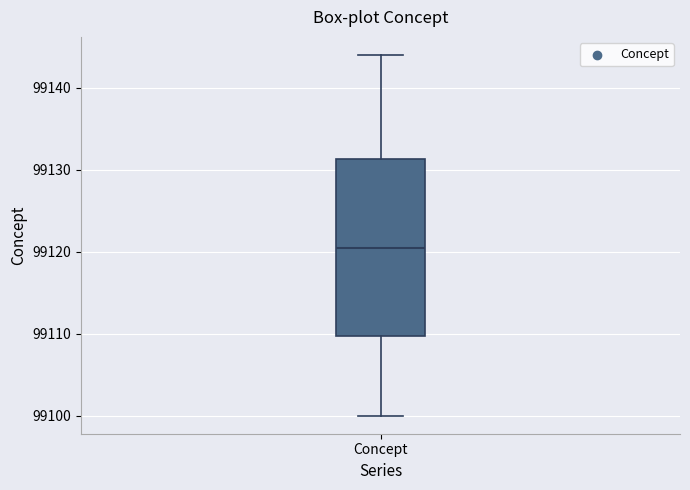

Read this box plot against the y-axis: the position of the median line, the range covered by the box, and the ends of both whiskers. The values are not printed on the chart, so give them approximately, as read against the axis.

median 99121, box 99110 to 99131, whiskers 99100 to 99144